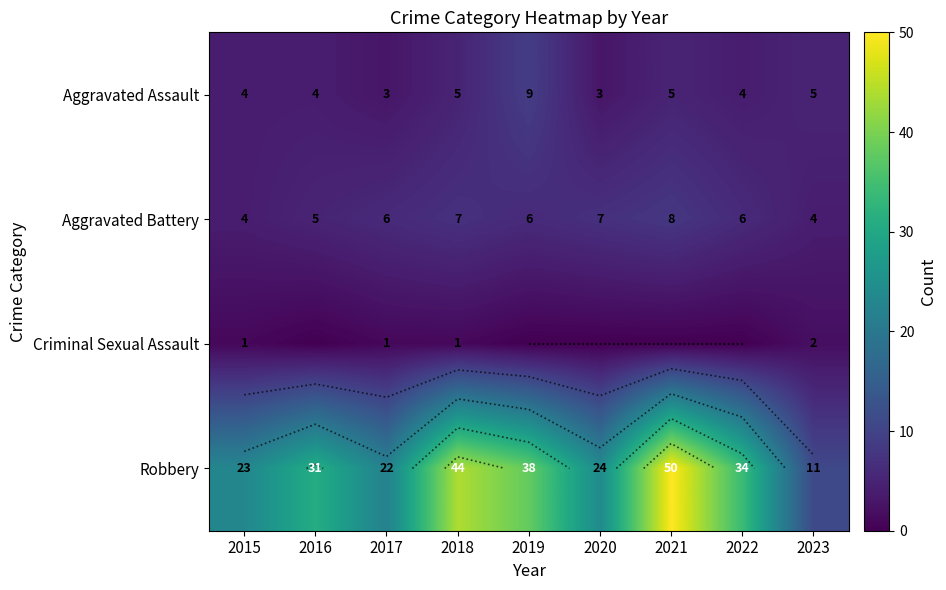

What is the difference between the Criminal Sexual Assault values at 2015 and 2016?

1